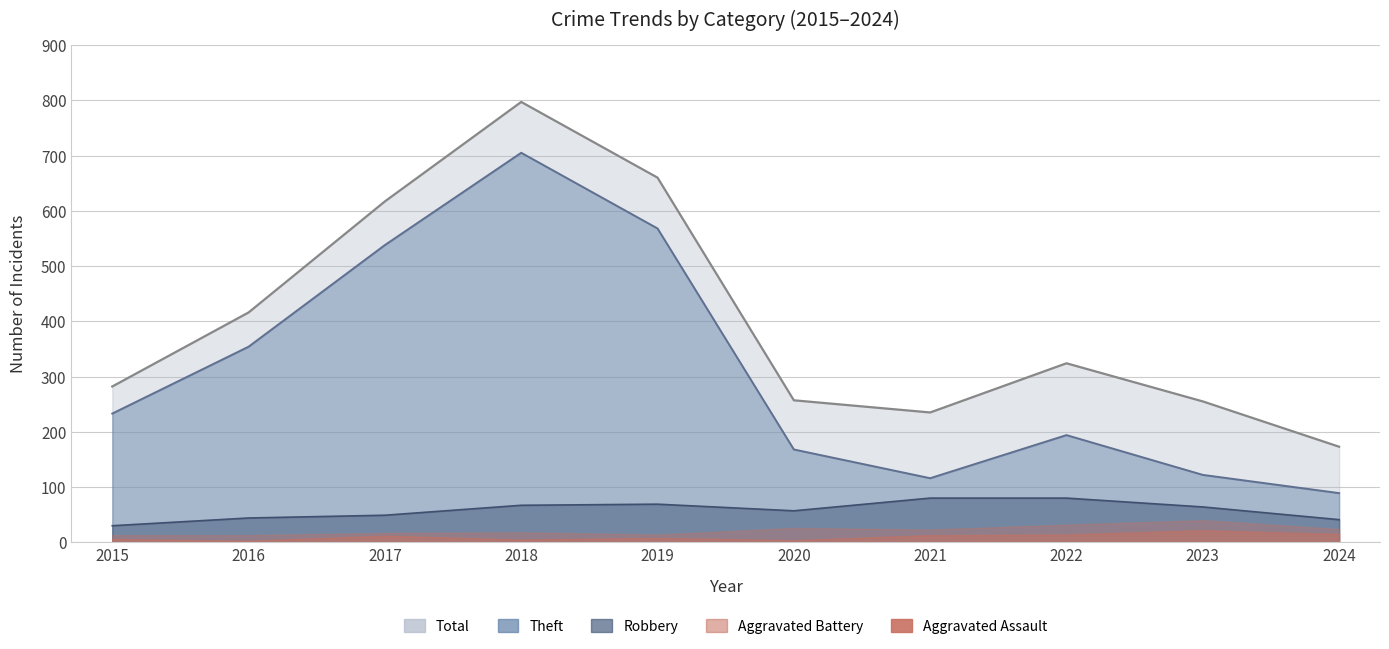

The Theft series shows 278 at 2022. True or false?

False